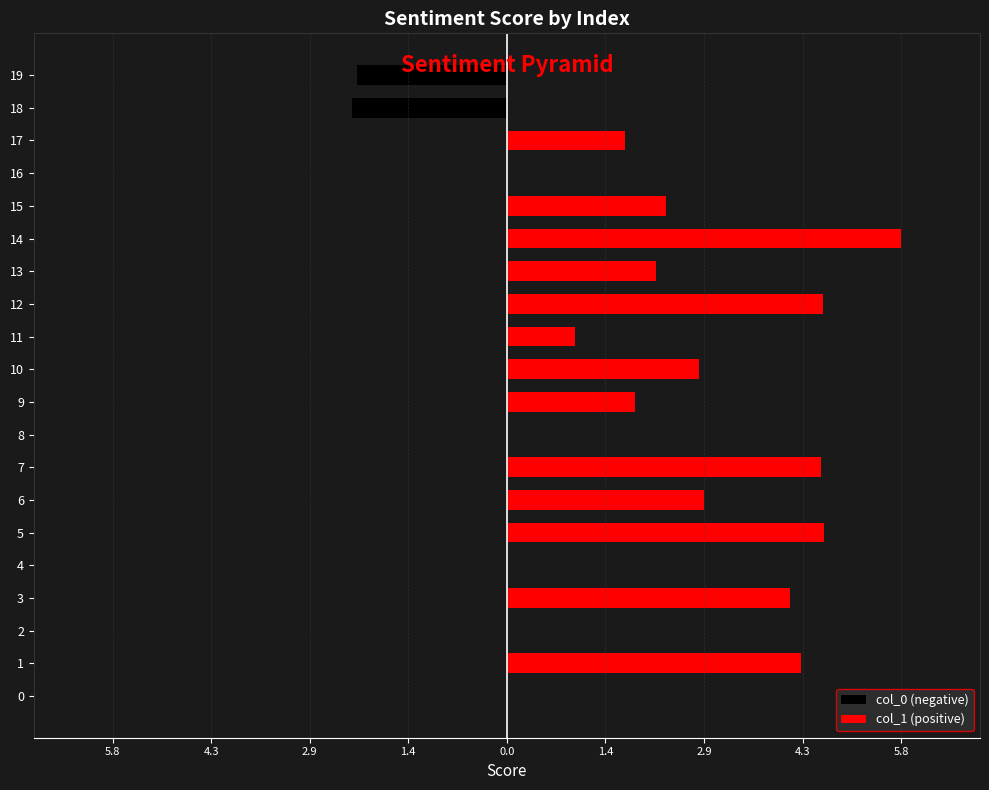

The col_1 (positive) series shows 1.9 at 9. True or false?

True